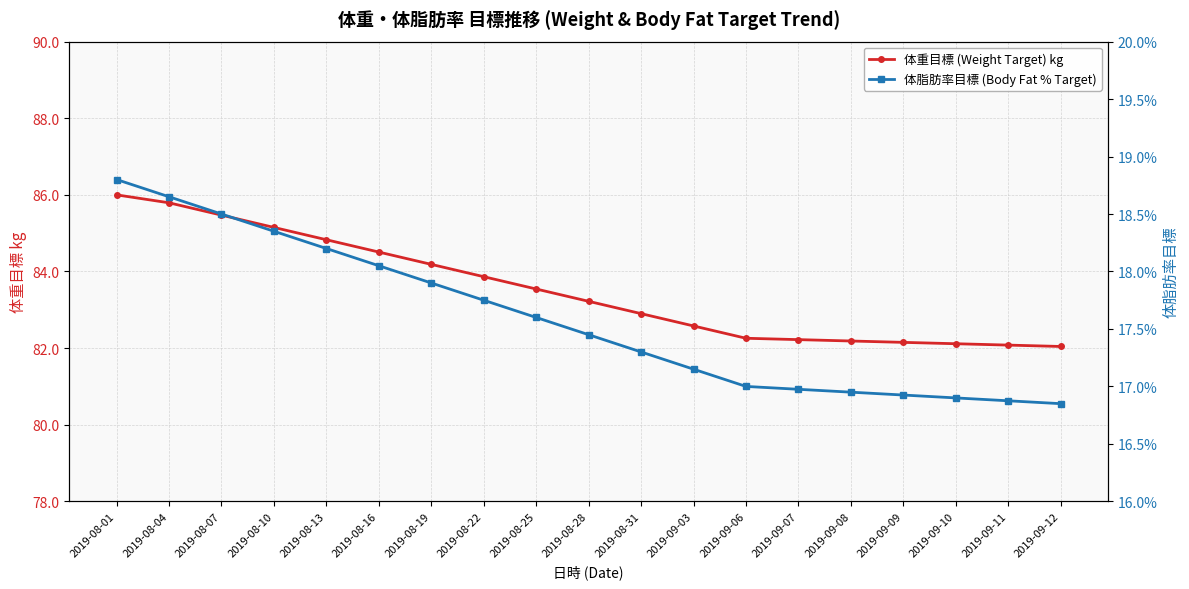

Reading right to left, extract all data points from this chart.

体重目標 (Weight Target) kg: 82.0	82.1	82.1	82.1	82.2	82.2	82.3	82.6	82.9	83.2	83.5	83.9	84.2	84.5	84.8	85.1	85.5	85.8	86.0
体脂肪率目標 (Body Fat % Target): 0.2	0.2	0.2	0.2	0.2	0.2	0.2	0.2	0.2	0.2	0.2	0.2	0.2	0.2	0.2	0.2	0.2	0.2	0.2